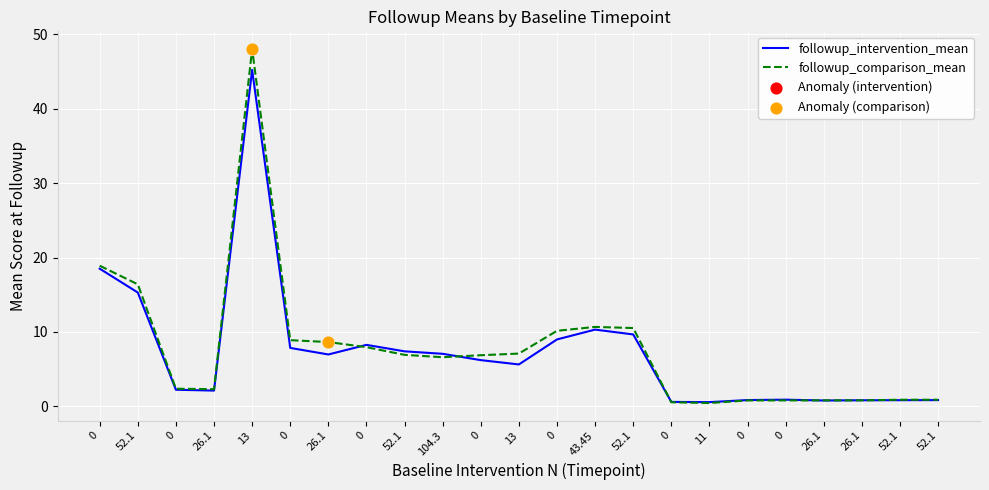

How many lines are shown in the chart?

2